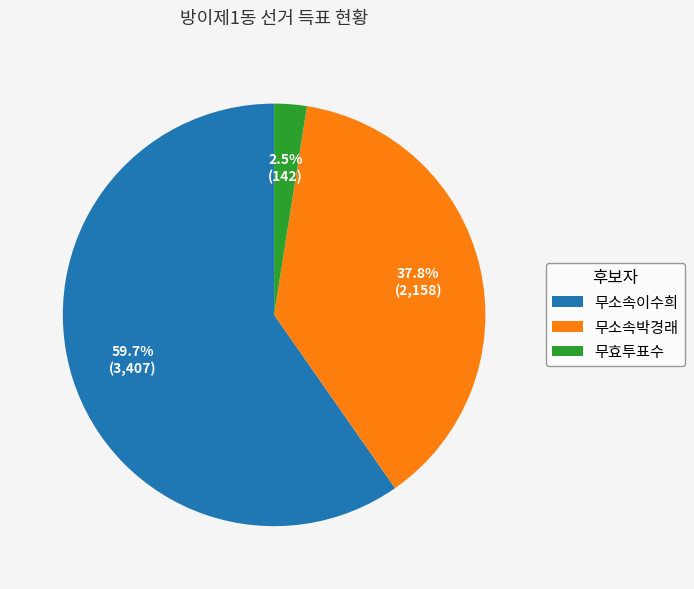

Is it true that 무소속박경래 is 30% of the pie?

False